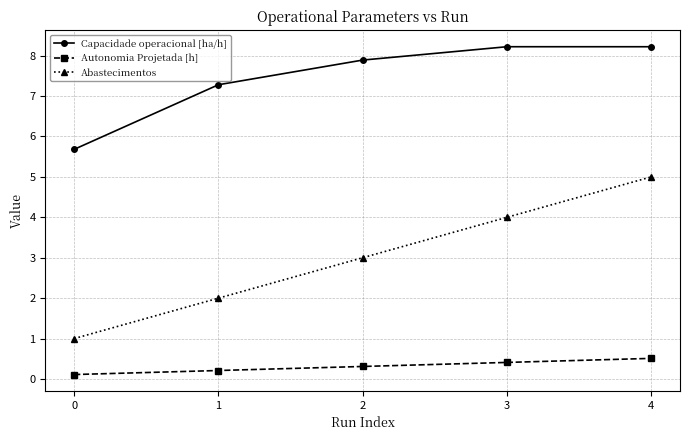

How many Autonomia Projetada [h] values are between 0 and 1?

5